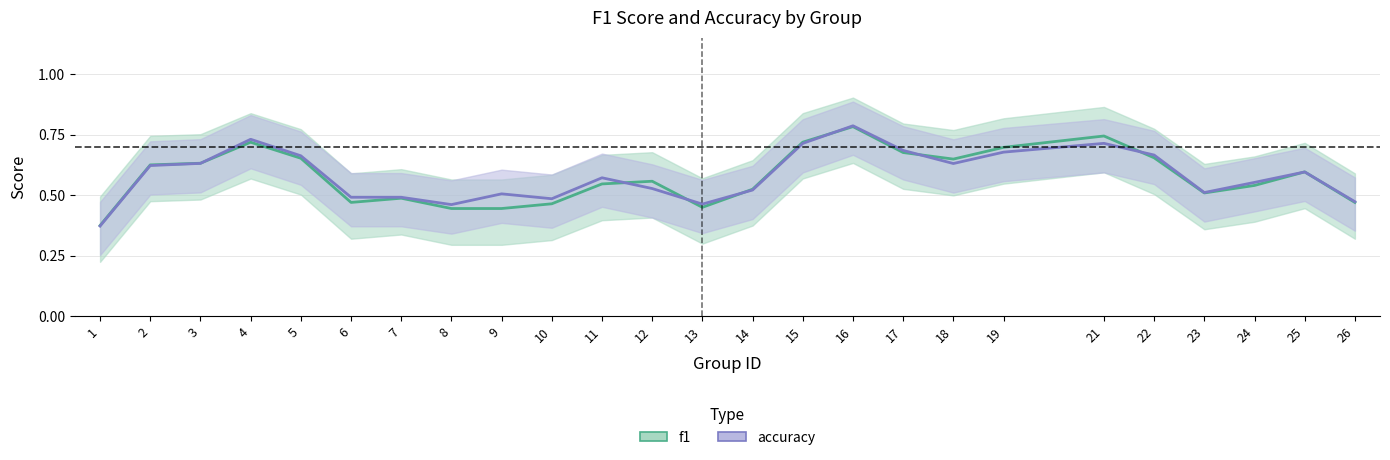

True or false: accuracy has a value of 0.2 at 3.

False